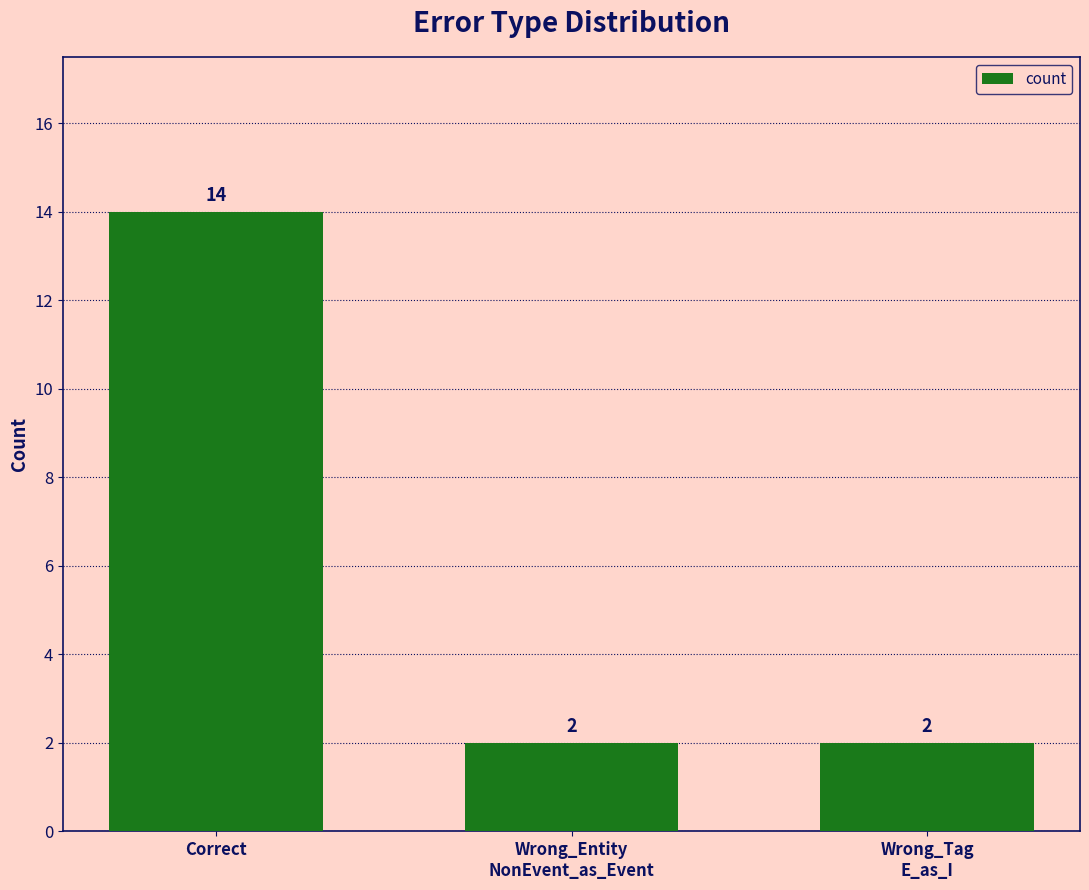

Reading right to left, extract all data points from this chart.

Wrong_Tag
E_as_I=2	Wrong_Entity
NonEvent_as_Event=2	Correct=14